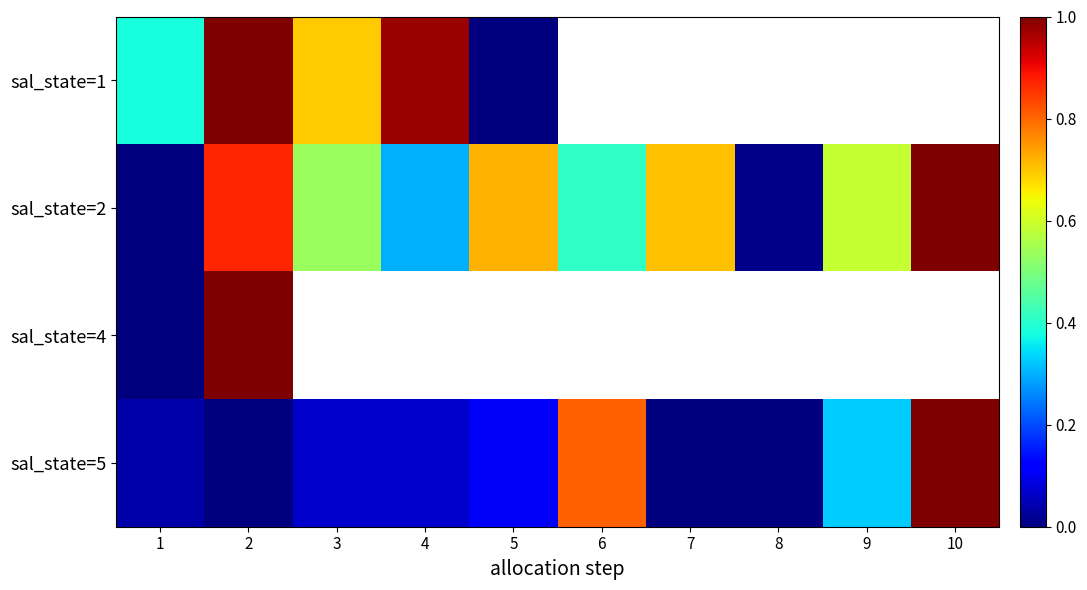

At which label is sal_state=2 closest to 0?

1